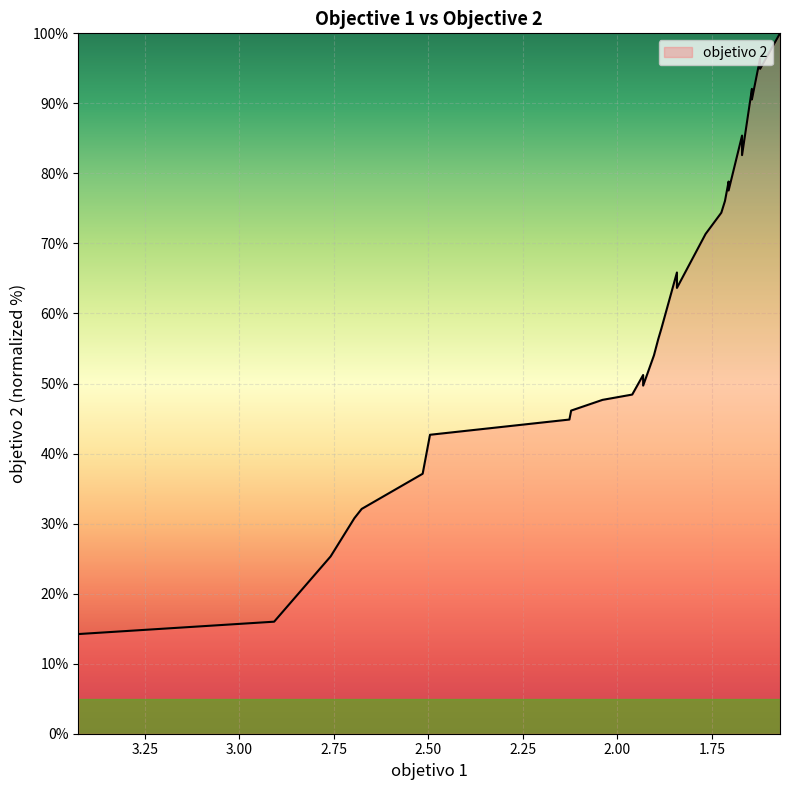

How many data points does each series have?

30